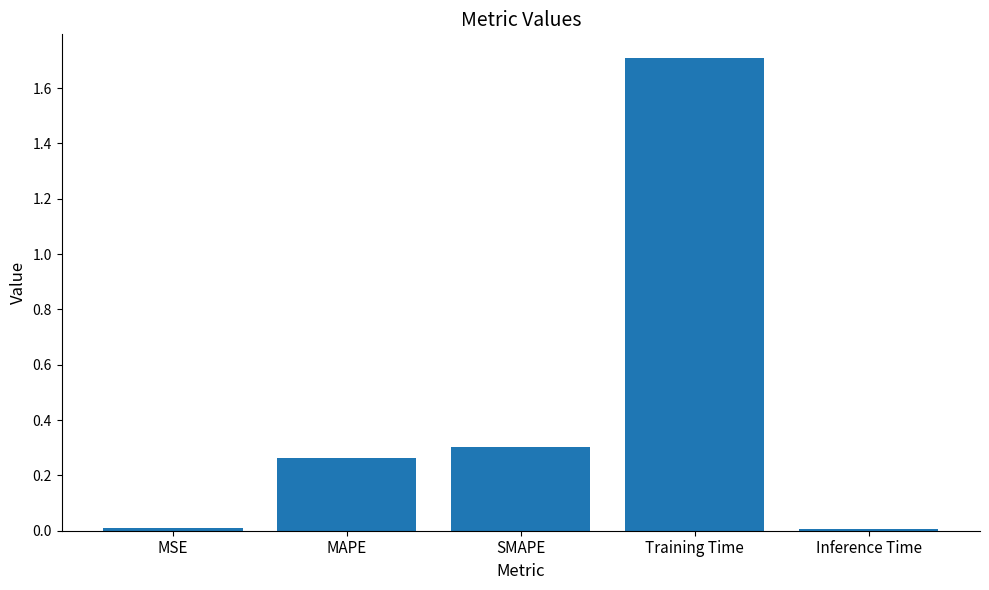

What position from the right is Training Time?

2